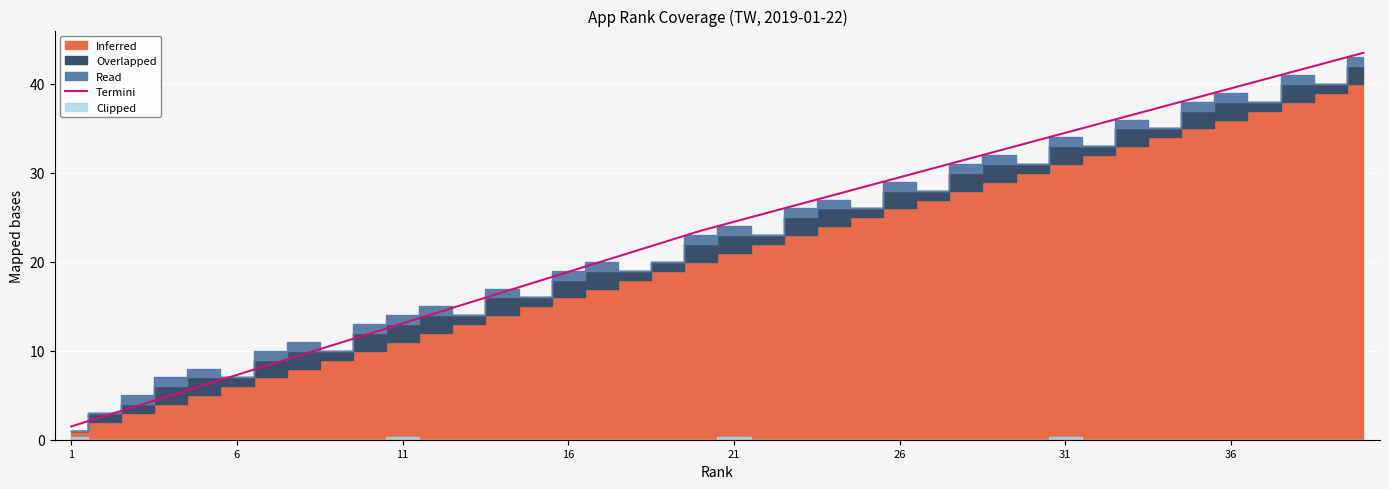

What is the lowest value of the Termini series?

1.5